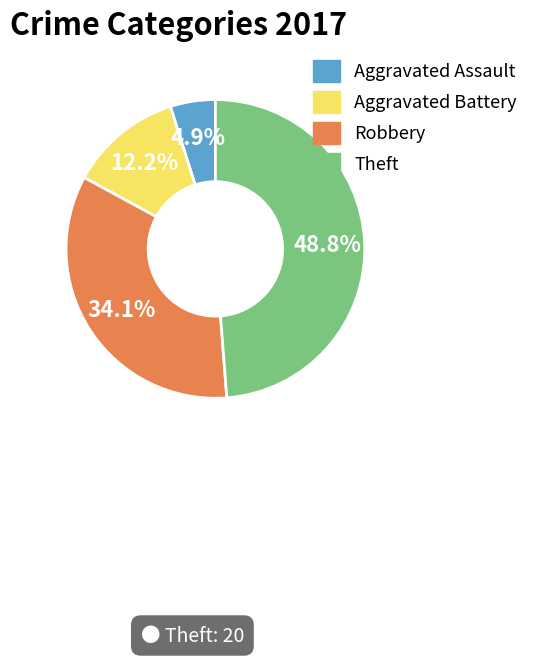

To the nearest percent, what is the average slice percentage?

25%